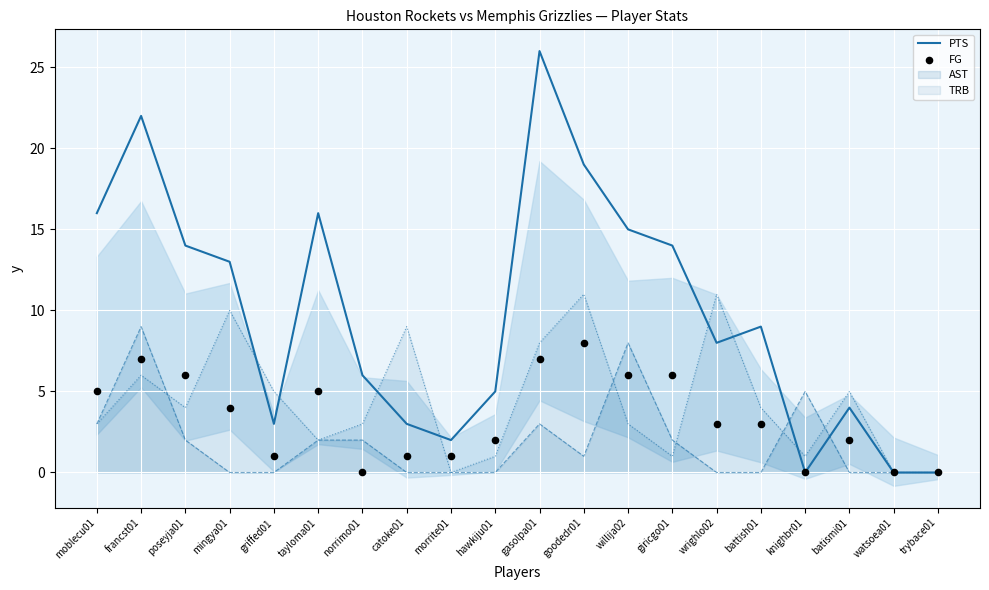

Is the value of FG at tayloma01 greater than the value of PTS at morrite01?

Yes